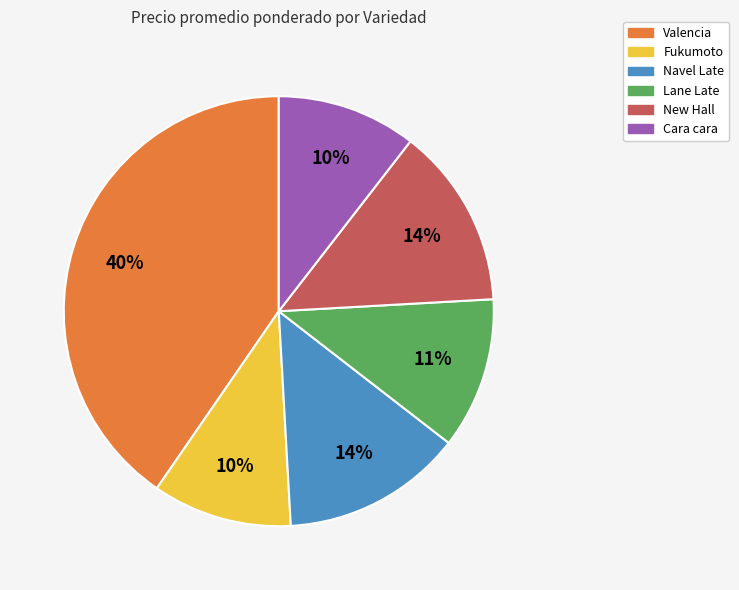

How many segments does this pie chart have?

6